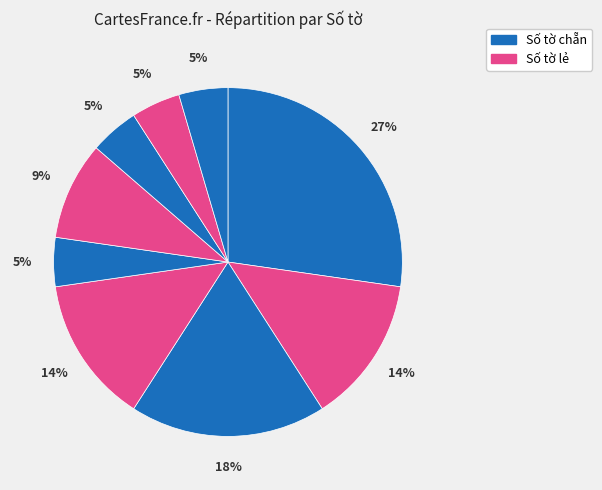

How many slices are in this pie chart?

9